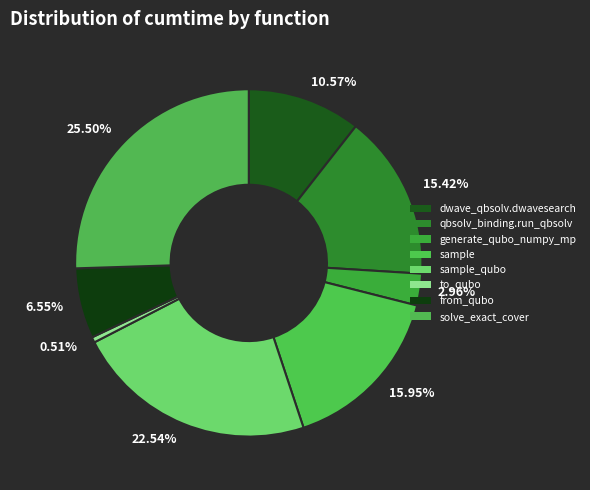

To the nearest percent, what is the combined percentage of dwave_qbsolv.dwavesearch and from_qubo?

17%